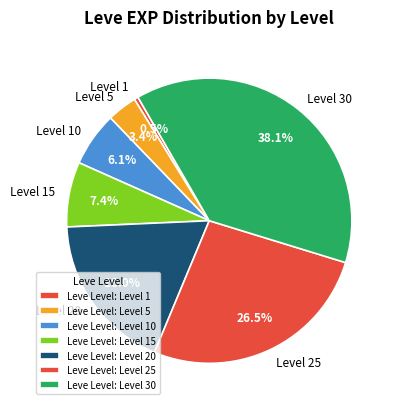

How many slices are in this pie chart?

7